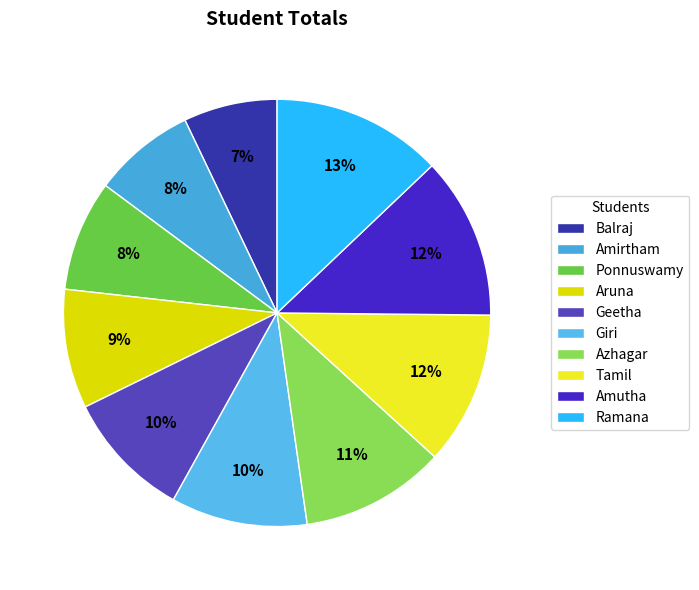

Is it true that Balraj is 14% of the pie?

False